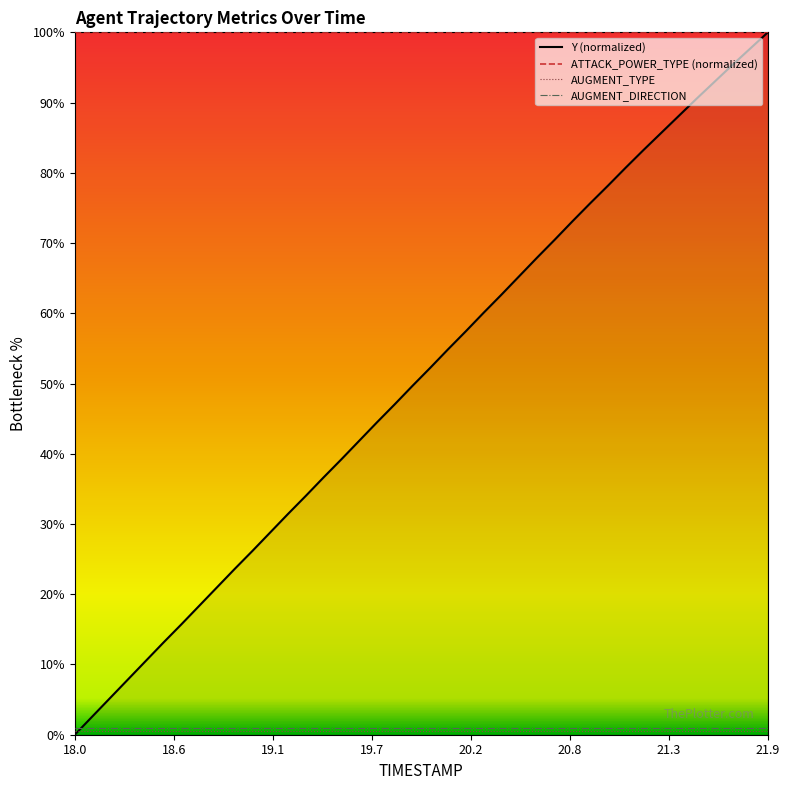

How many data points in Y (normalized) are above 52?

20